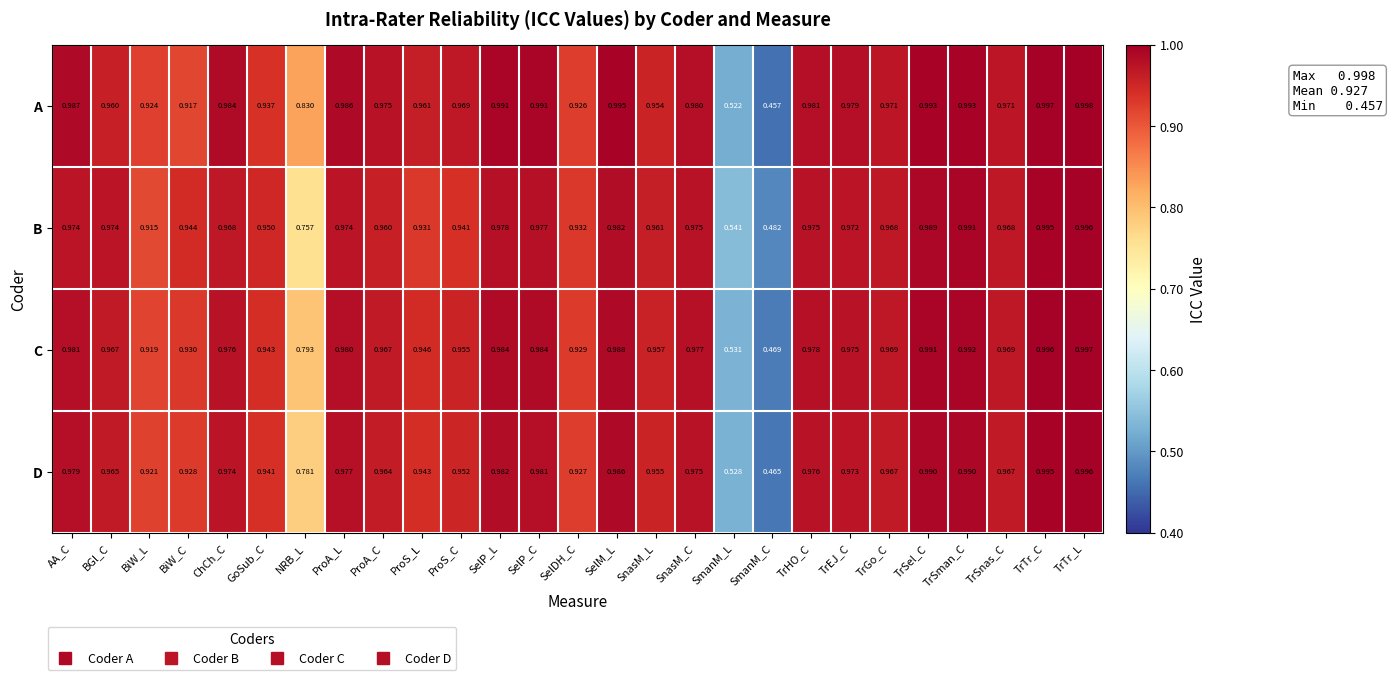

Which series changed the most between NRB_L and ProA_L?

B